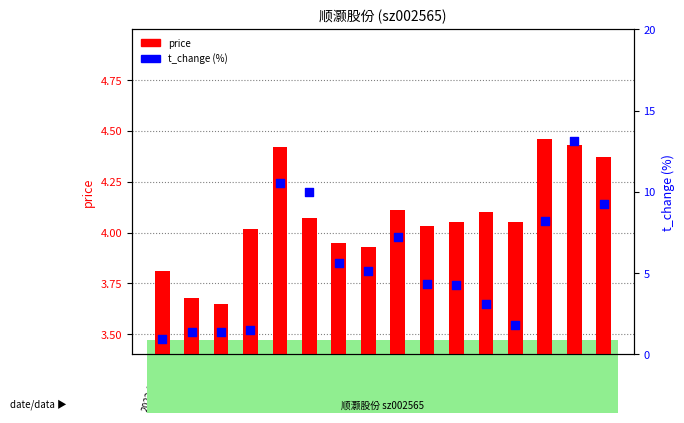

Which series has the widest spread of Y values?

t_change (%)